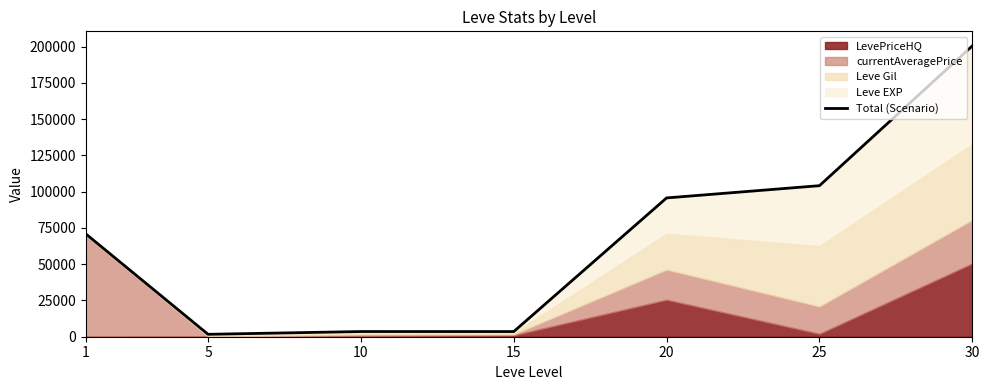

How many data points are less than 70892?

3